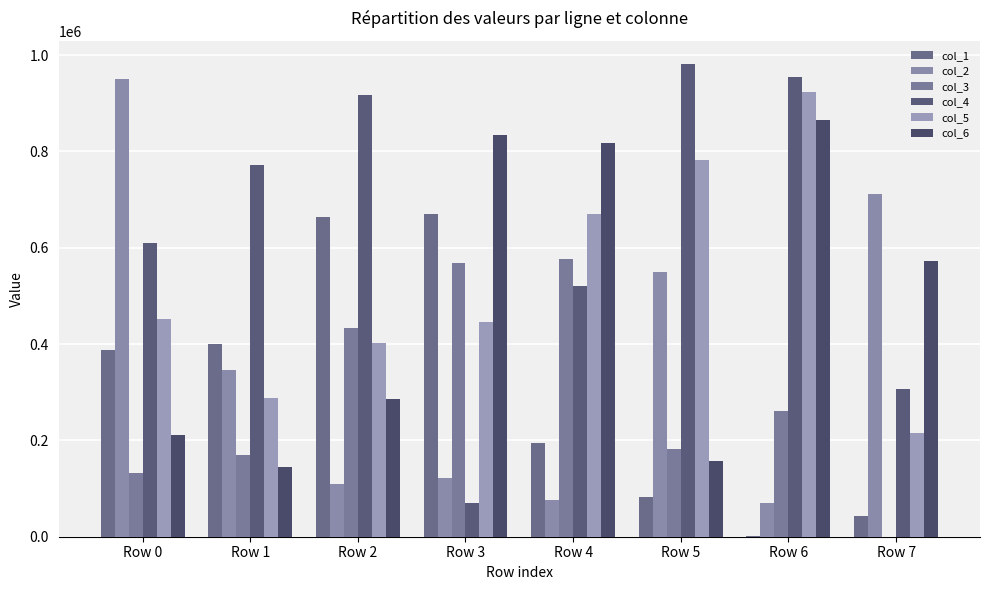

What is the value of the col_3 bar at the 7th from the left?

260286